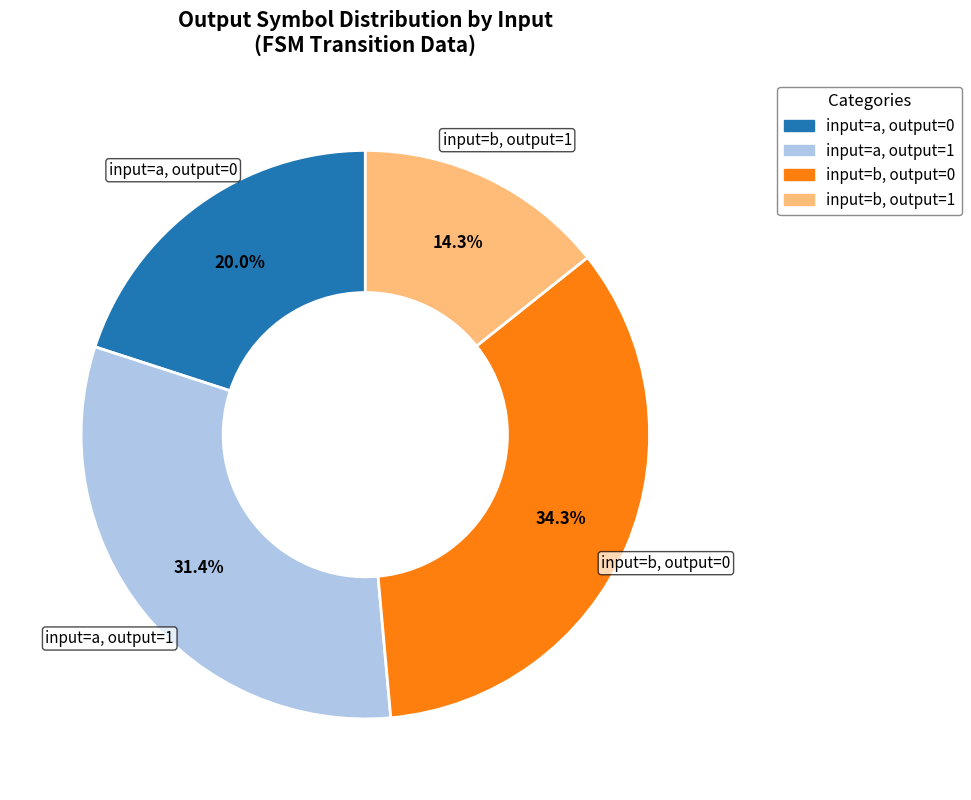

Count the number of slices in the pie.

4